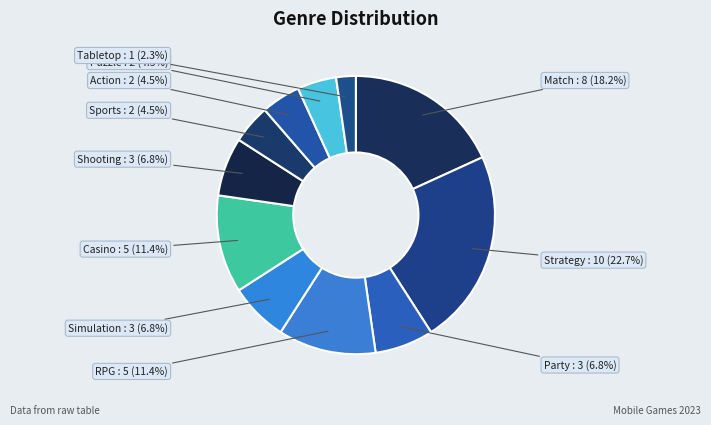

Combined, do Action and Sports account for over 50%?

No